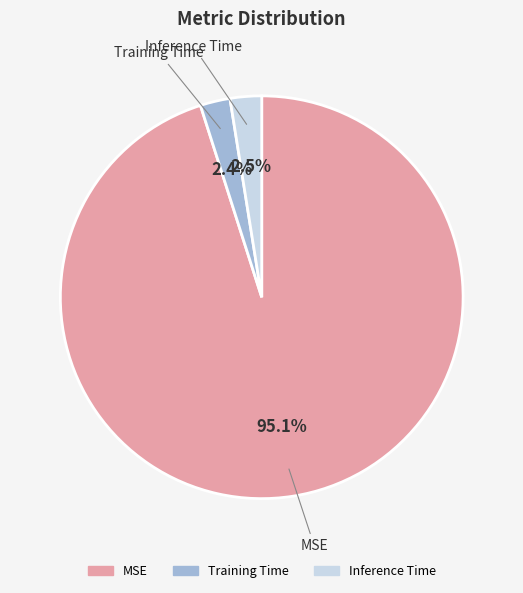

How many segments does this pie chart have?

3